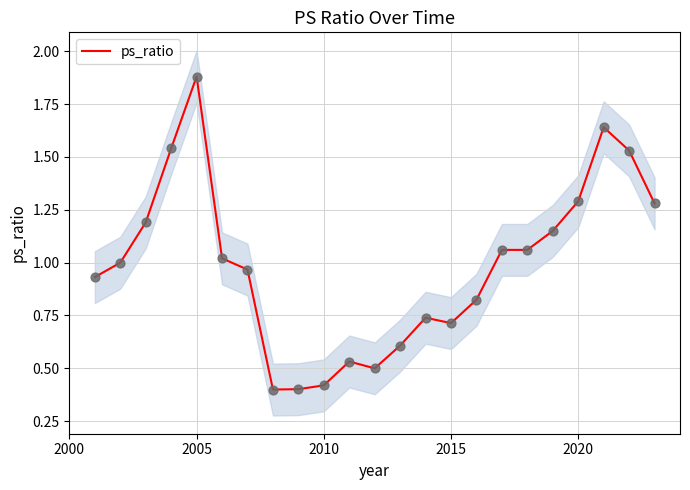

Between 2010 and 2020, which is larger?

2020